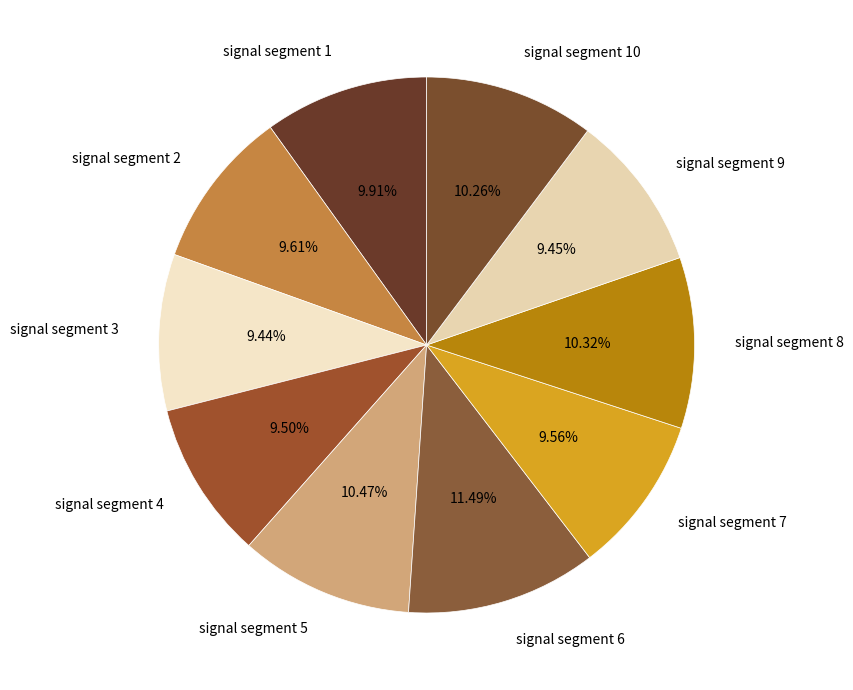

Between signal segment 6 and signal segment 3, which is larger?

signal segment 6